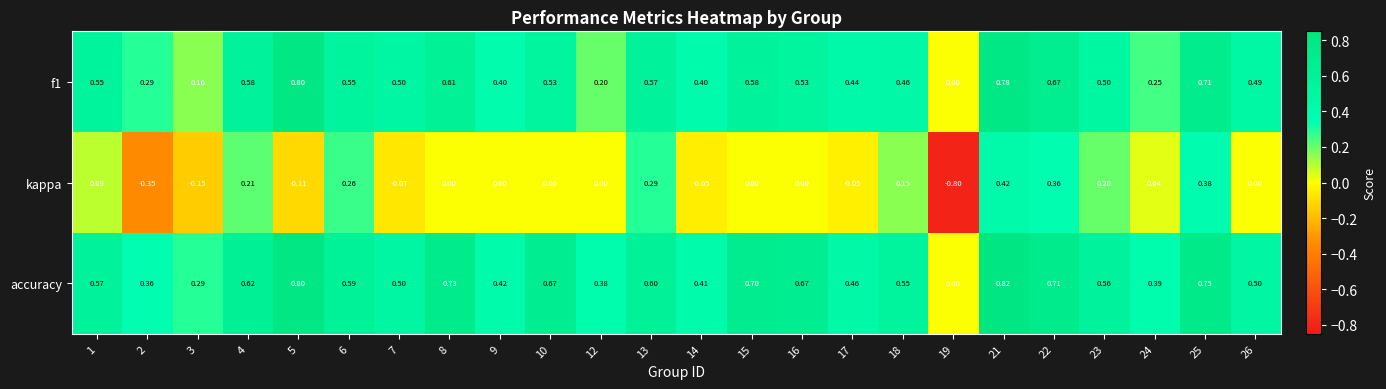

How many negative values does the kappa series have?

7